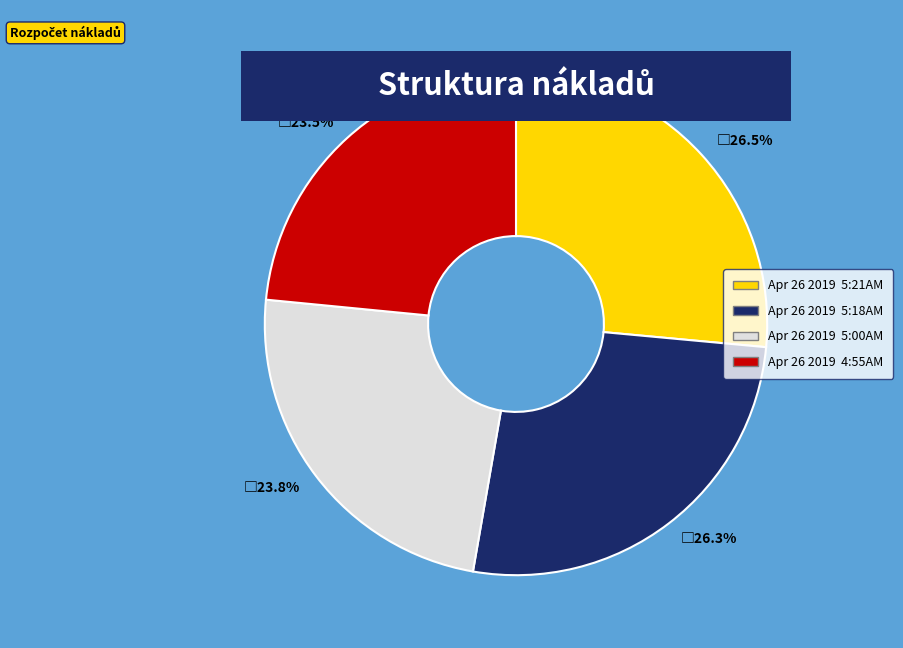

What is the ratio of the value at Apr 26 2019 4:55AM to the value at Apr 26 2019 5:21AM?

0.9